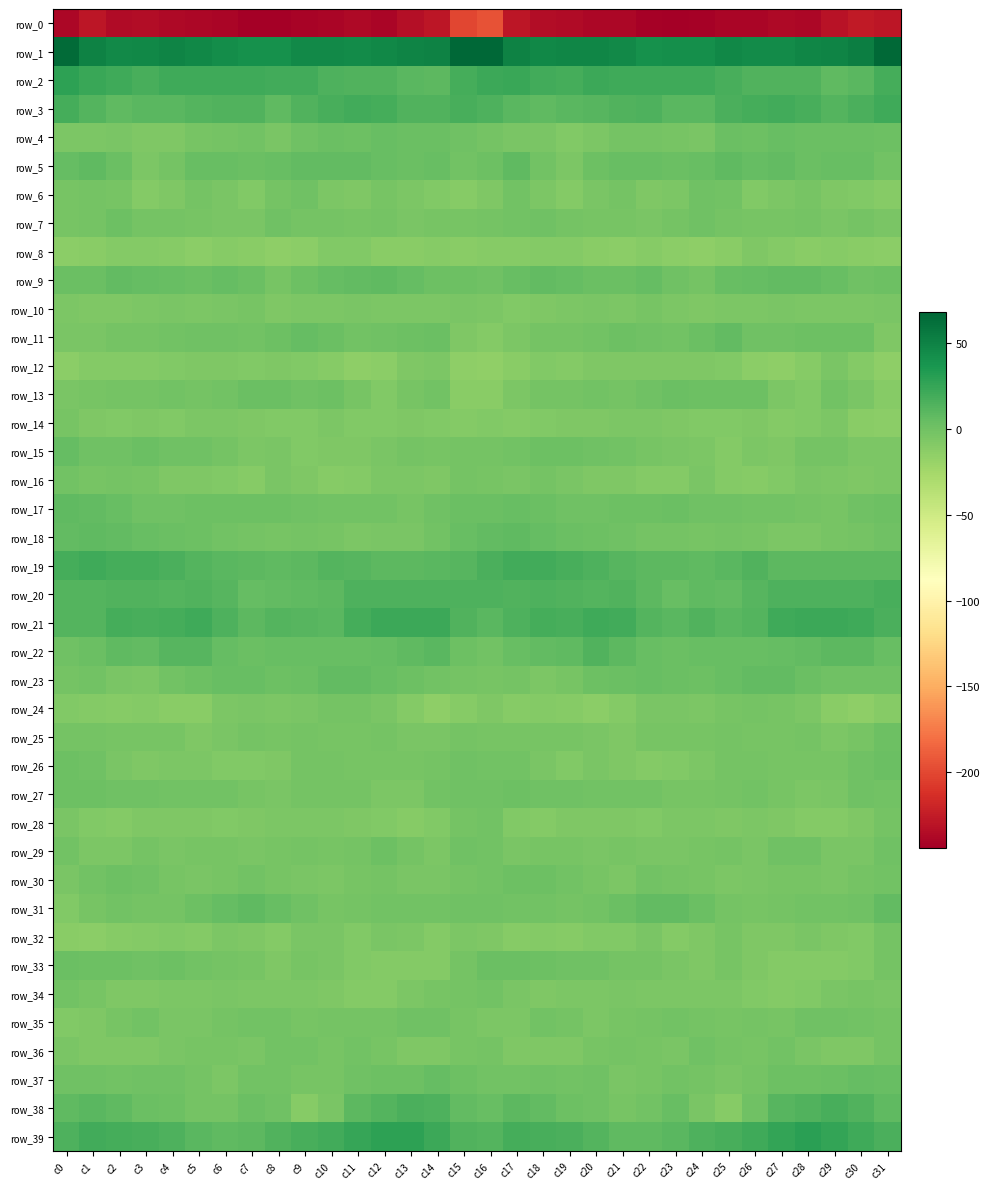

The row_13 series shows -7.2 at c0. True or false?

False